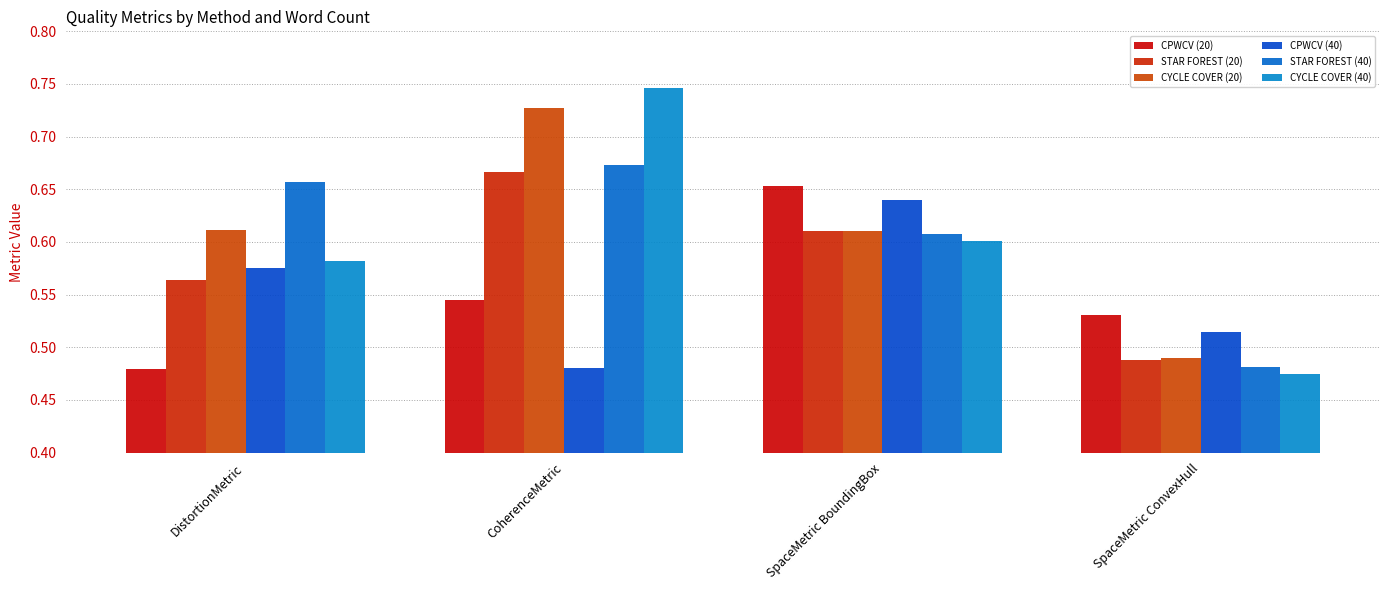

Is it true that STAR FOREST (40) equals 0.1 at CoherenceMetric?

False